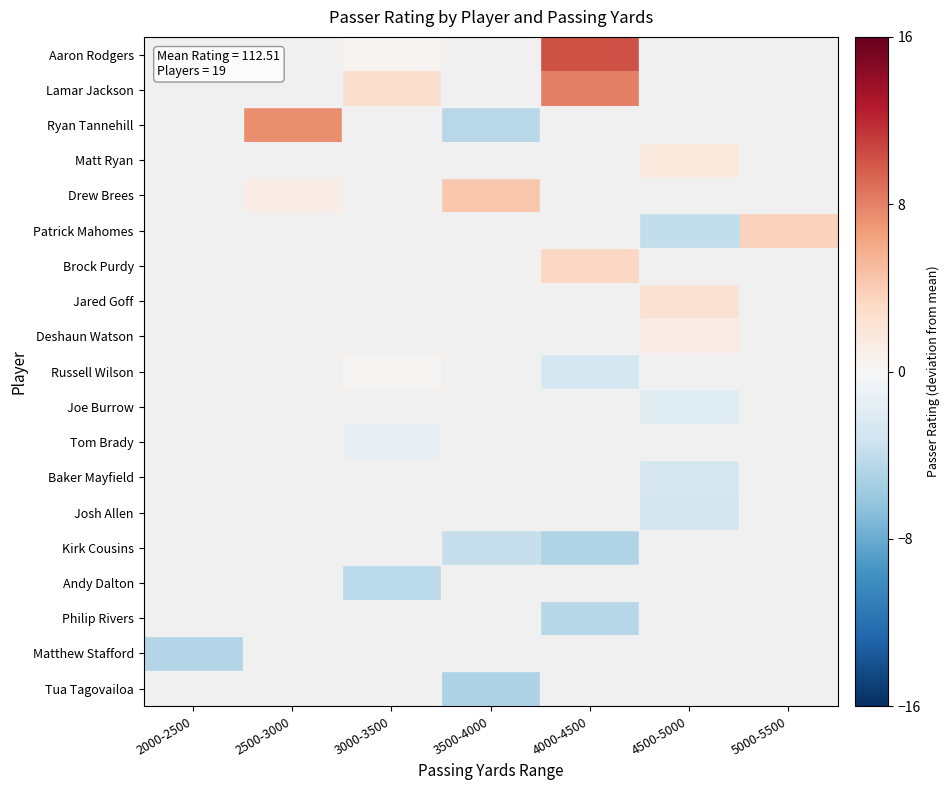

What is the greatest value displayed?

10.2